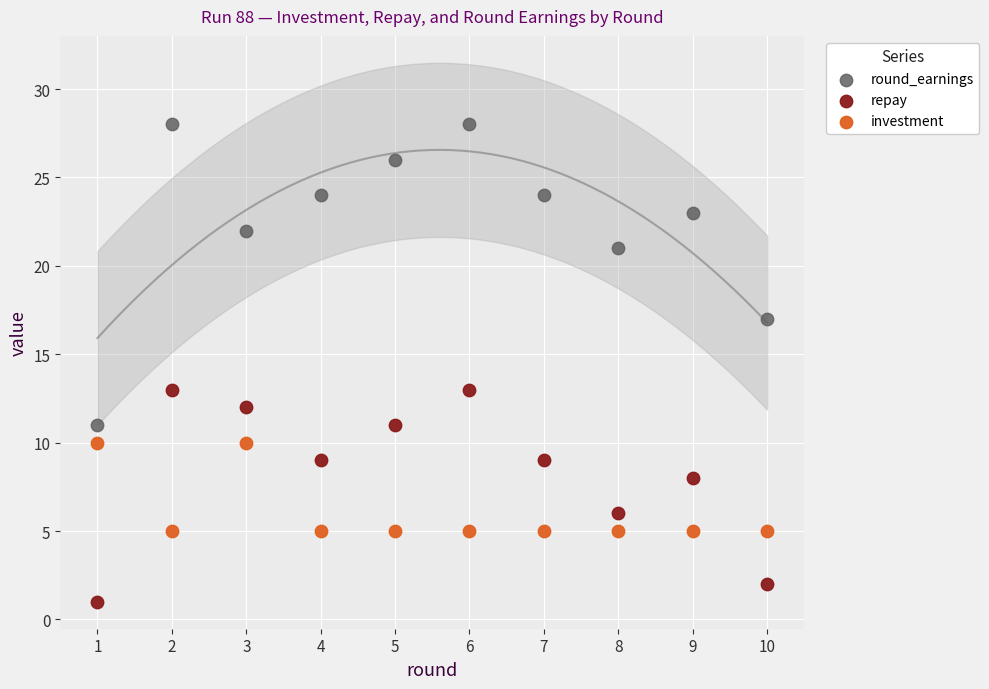

Which series reaches the maximum Y coordinate?

round_earnings